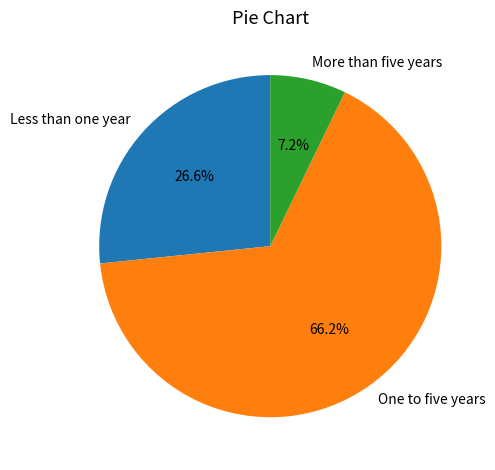

Does More than five years represent more than half of the total?

No